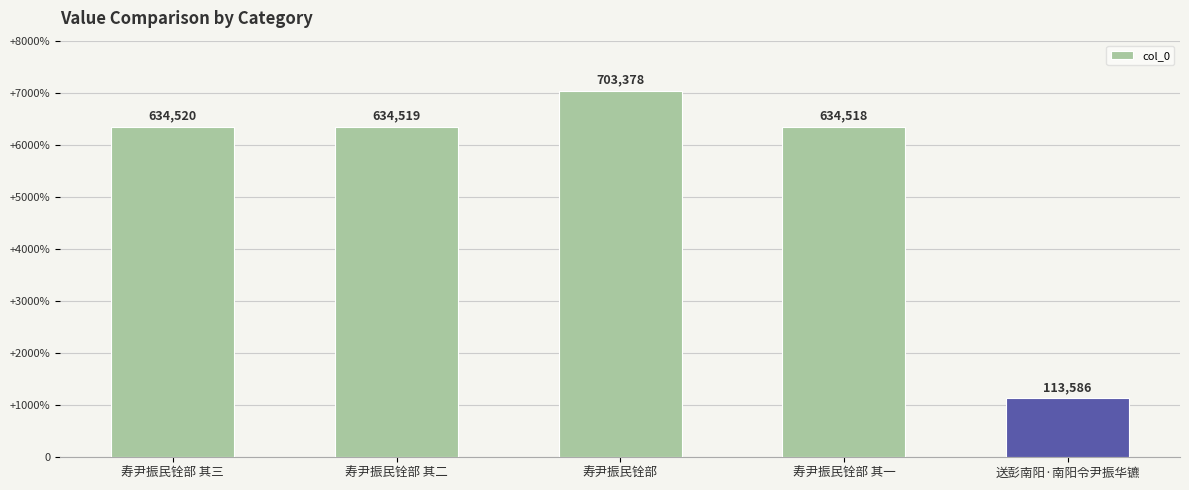

What is the label of the 1st bar from the left?

寿尹振民铨部 其三